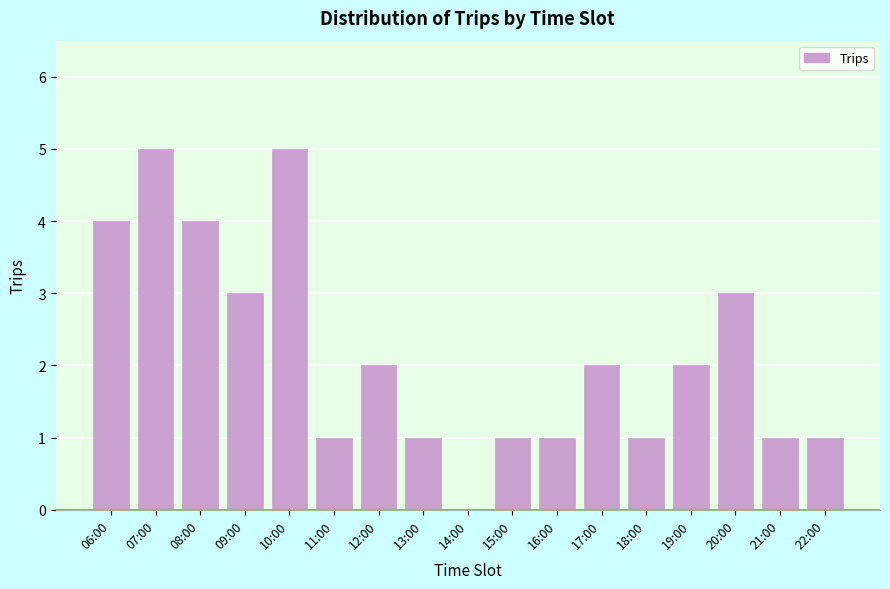

Reading right to left, transcribe all the data shown in this chart.

22:00=1	21:00=1	20:00=3	19:00=2	18:00=1	17:00=2	16:00=1	15:00=1	14:00=0	13:00=1	12:00=2	11:00=1	10:00=5	09:00=3	08:00=4	07:00=5	06:00=4